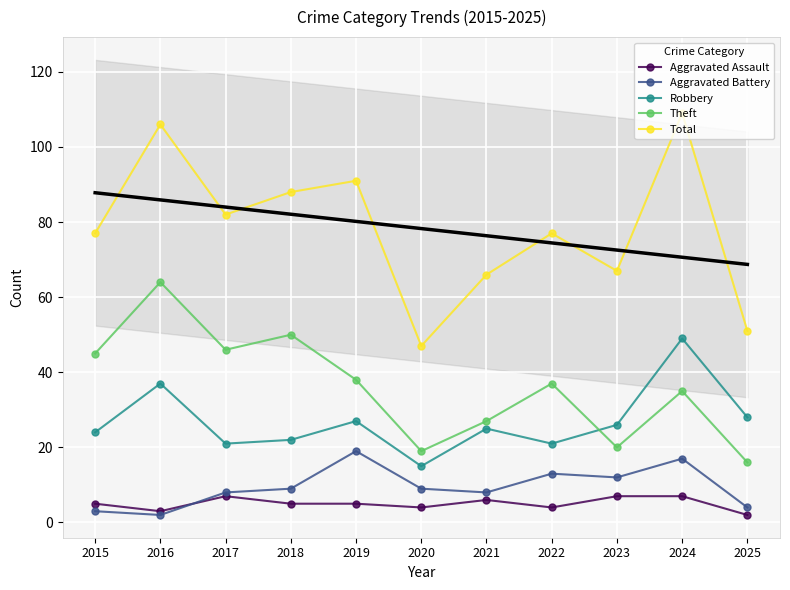

True or false: Aggravated Battery and Robbery cross at least once.

False